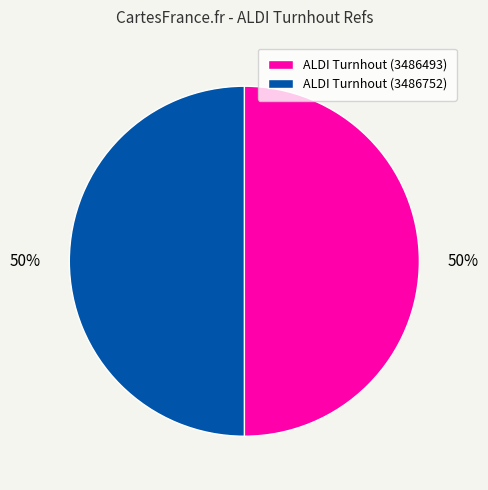

To the nearest percent, what percentage of the pie is ALDI Turnhout (3486493)?

50%